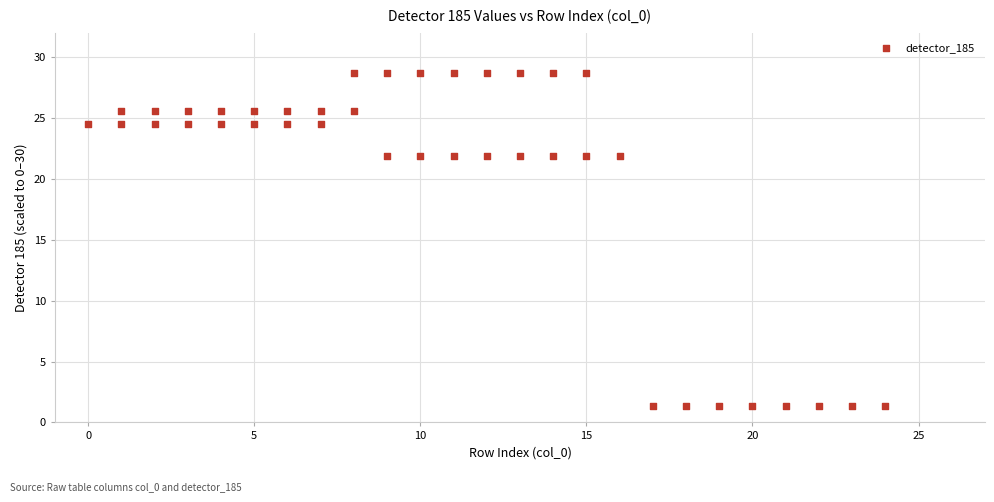

What is the range of X values (max minus min)?

24.0